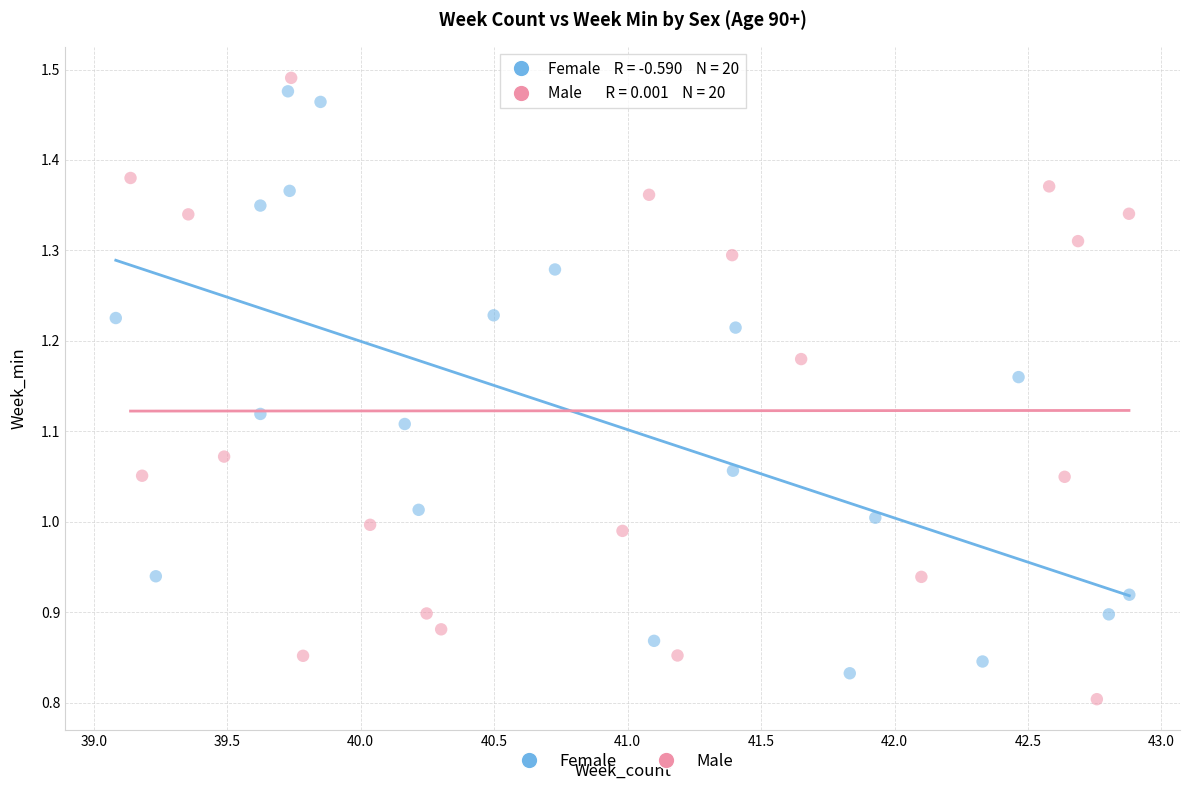

Which series contains the lowest Y value?

Male